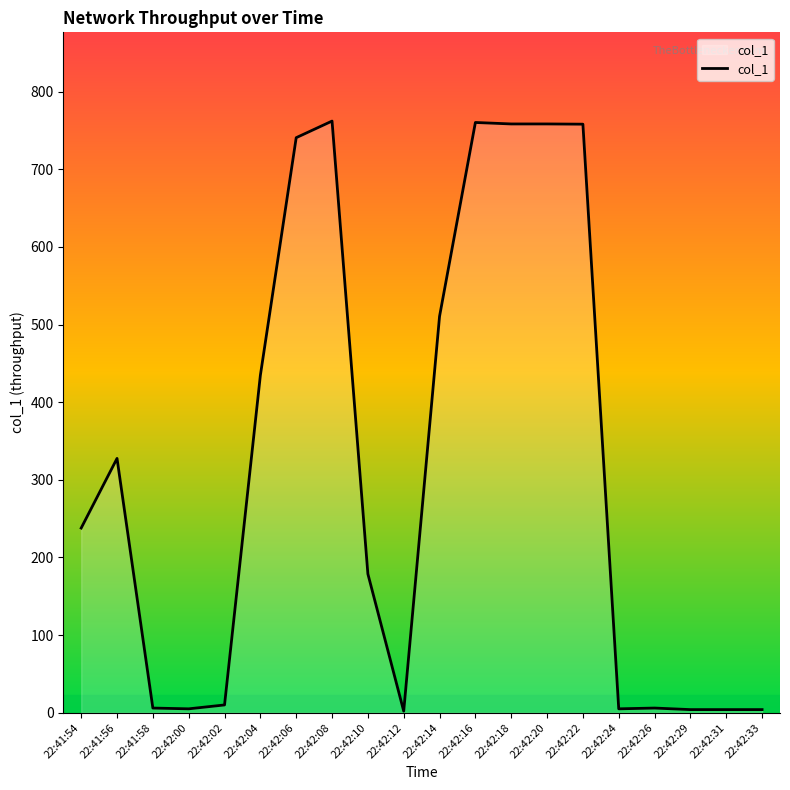

The value at 22:42:04 is 434.7. True or false?

True